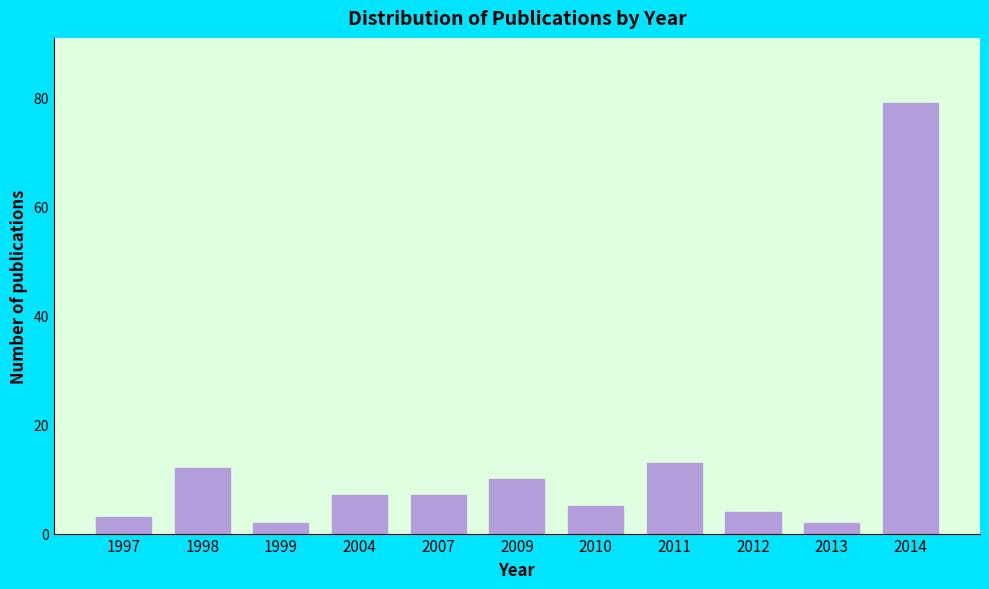

Reading left to right, extract all data points from this chart.

1997=3	1998=12	1999=2	2004=7	2007=7	2009=10	2010=5	2011=13	2012=4	2013=2	2014=79